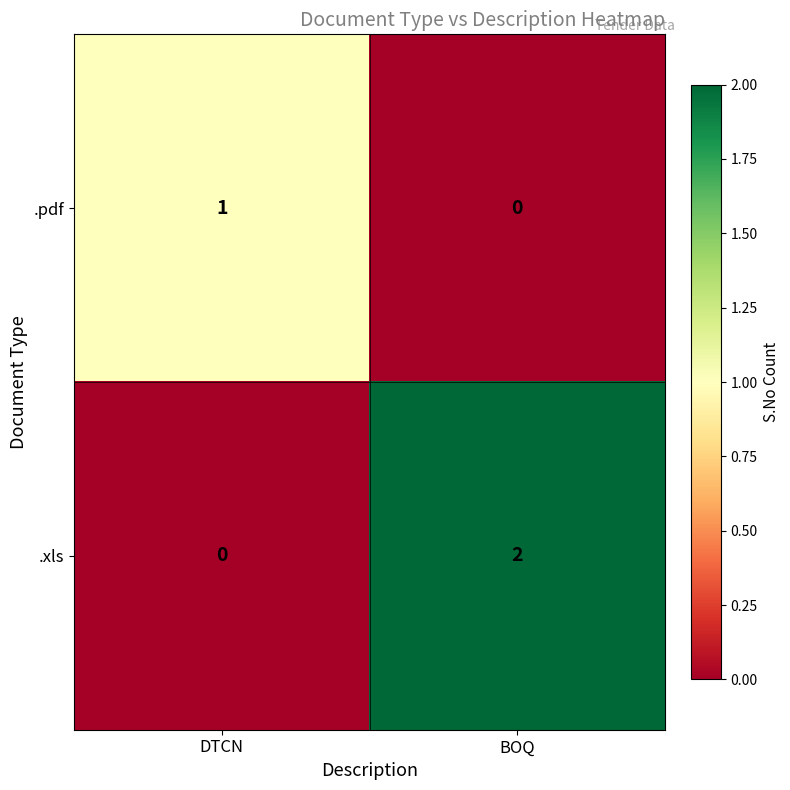

Is it true that .pdf equals -1 at BOQ?

False